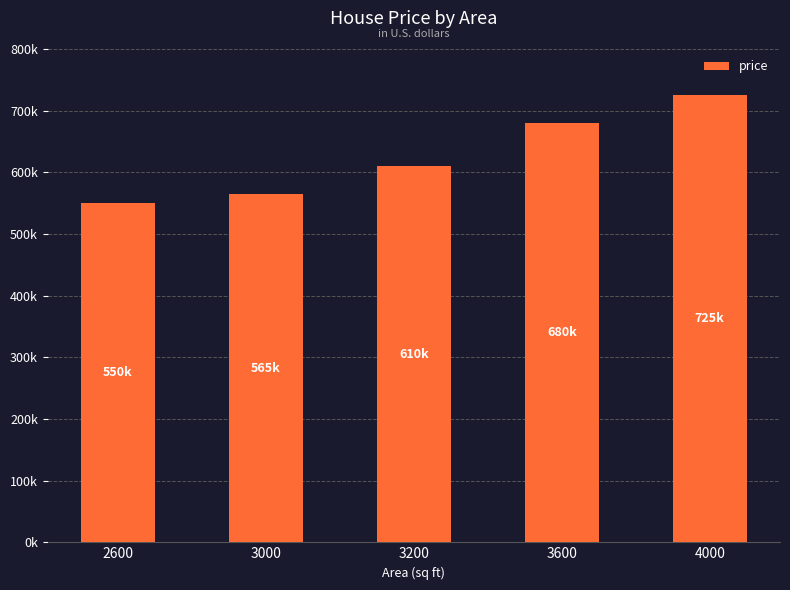

What is the value of the 1st bar from the left?

550000